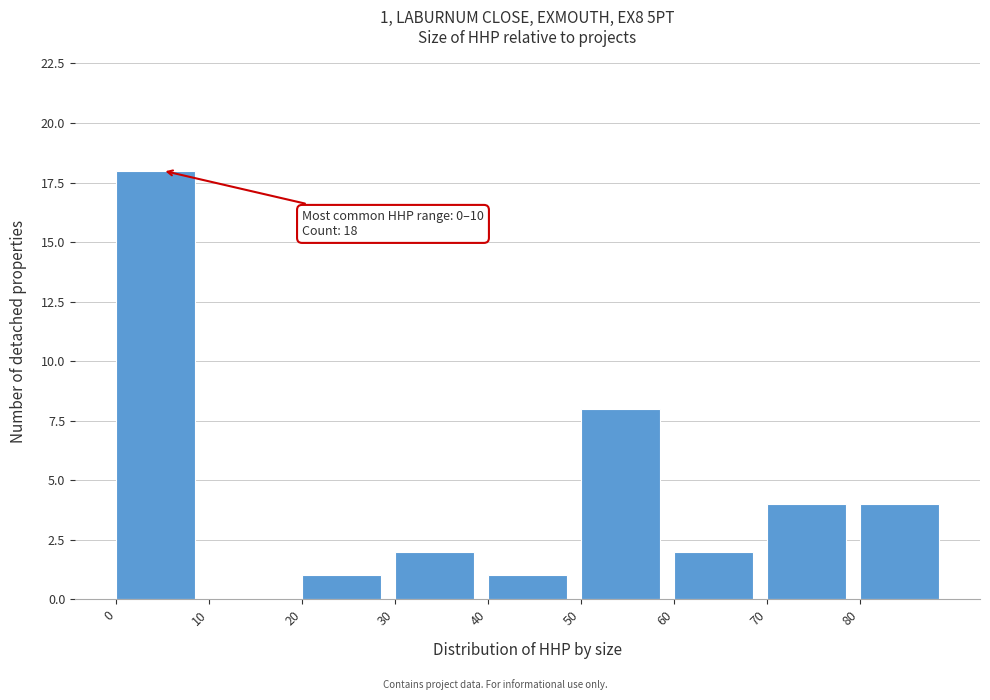

Which range on the x-axis has the tallest bar?

0 to 10